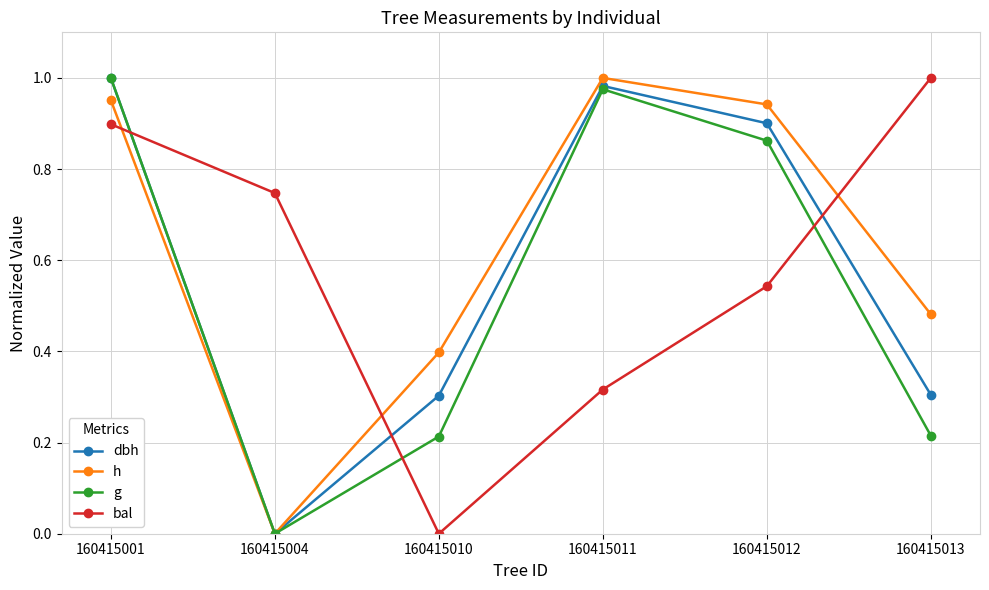

Between 160415010 and 160415013, which series saw the biggest shift?

bal